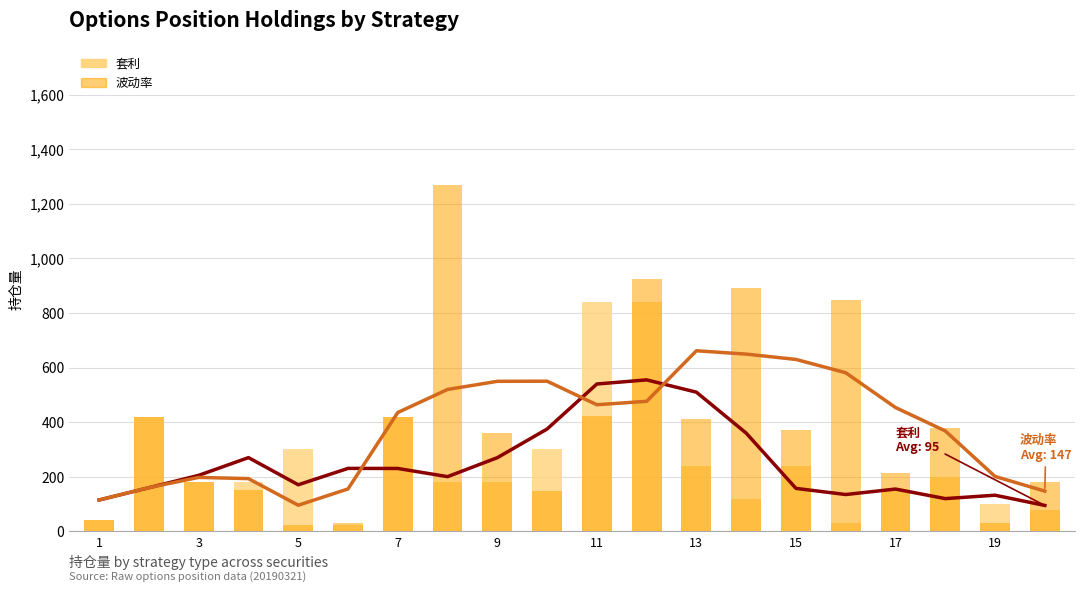

What is the minimum value for 波动率 (bars)?

22.0